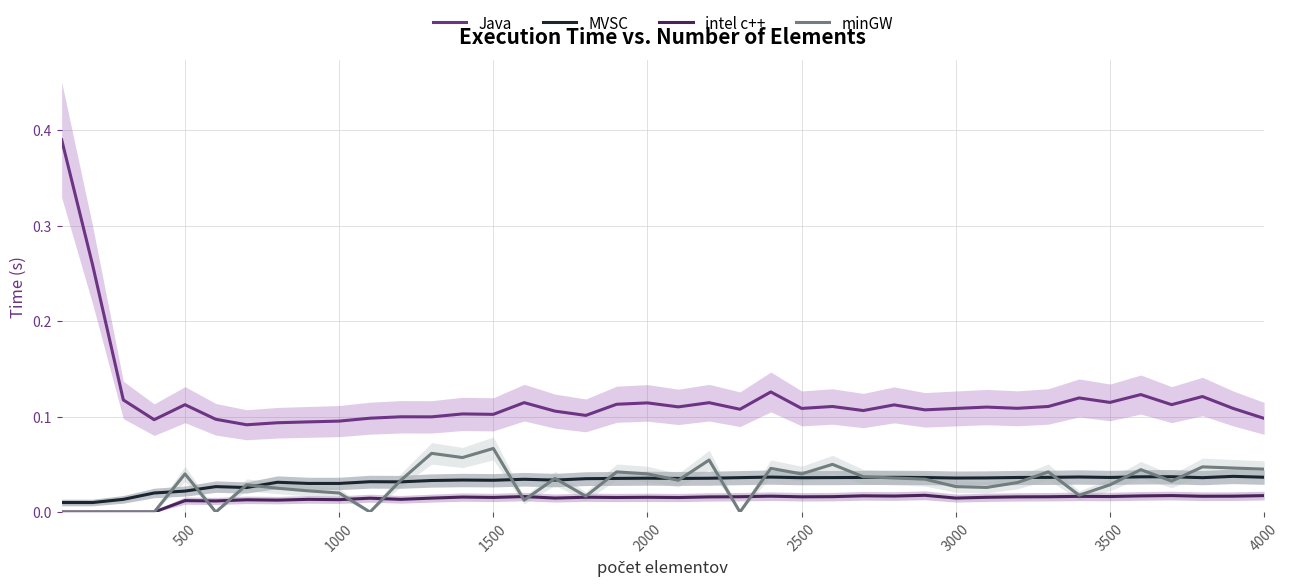

What is the maximum value for Java?

0.4